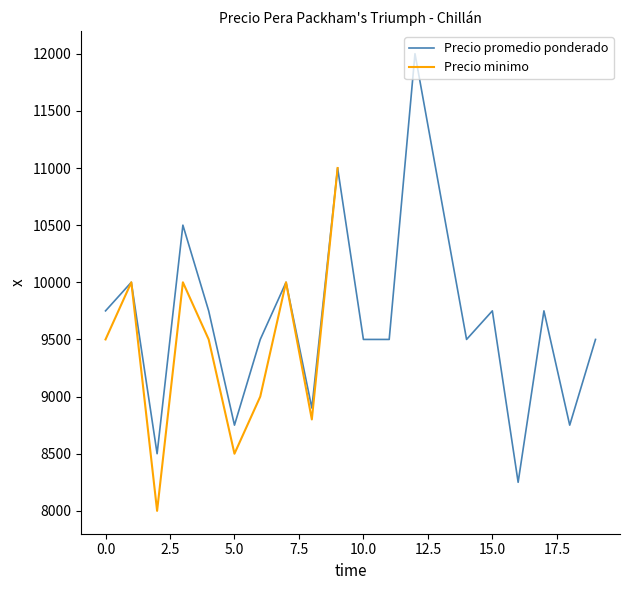

The chart shows a value of 12000 at 2022-09-21. True or false?

True